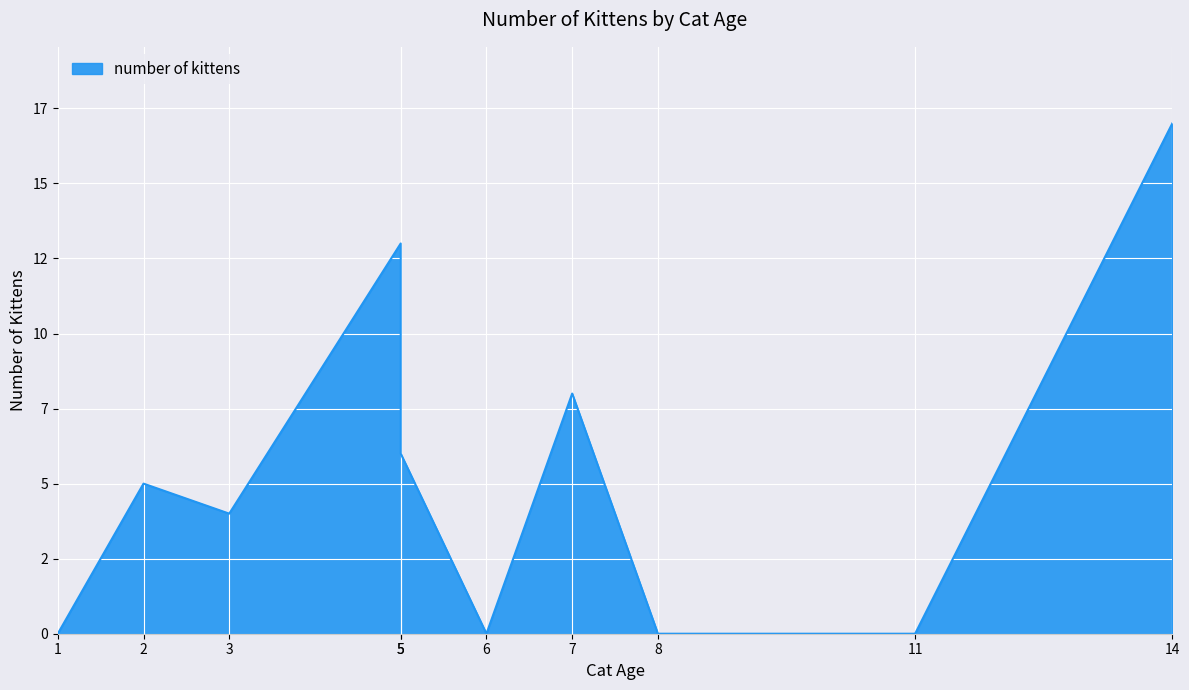

Is it true that the value at 7 is 5?

False